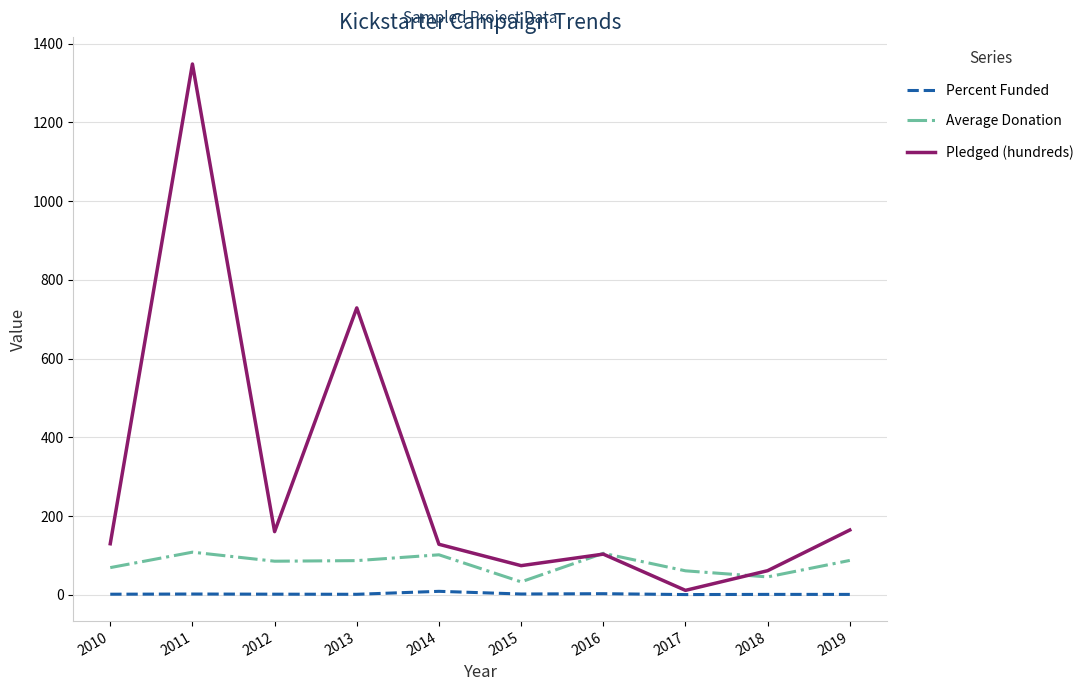

What are all the series names shown in the legend?

Percent Funded, Average Donation, Pledged (hundreds)